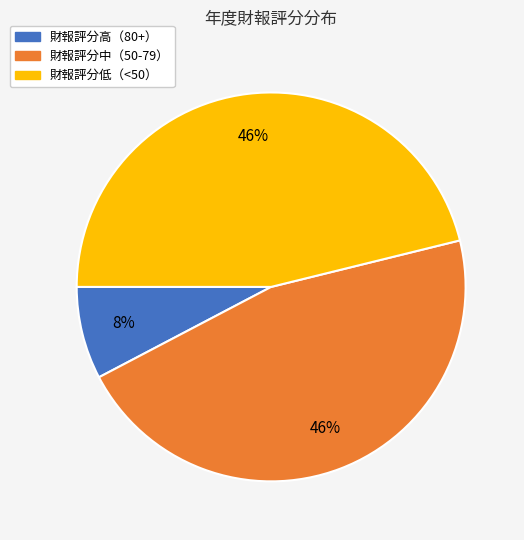

Is there a majority slice in this chart?

No